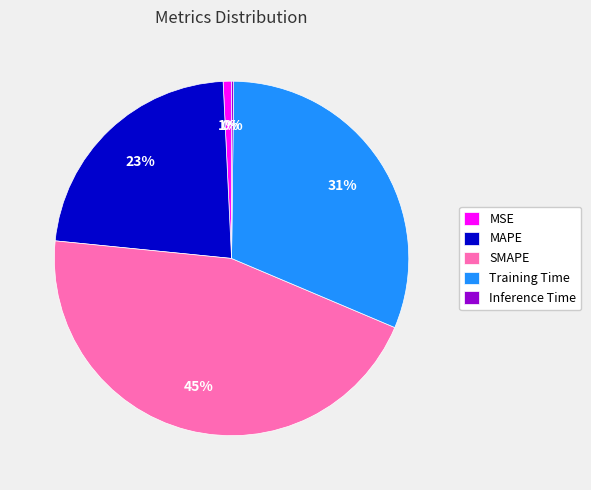

What is the largest slice in the pie chart?

SMAPE